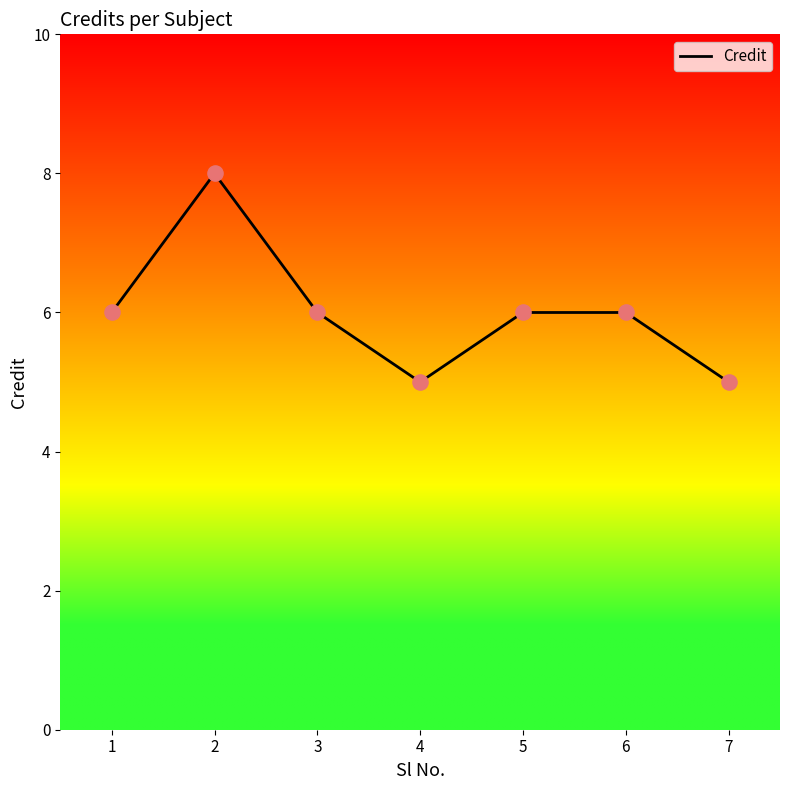

Which has a higher value, 4 or 5?

5